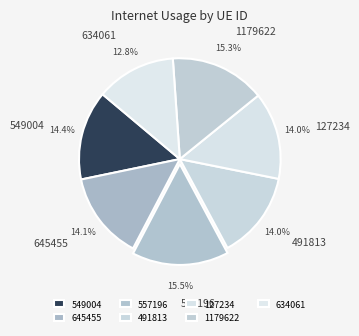

Which has a higher value, 634061 or 645455?

645455